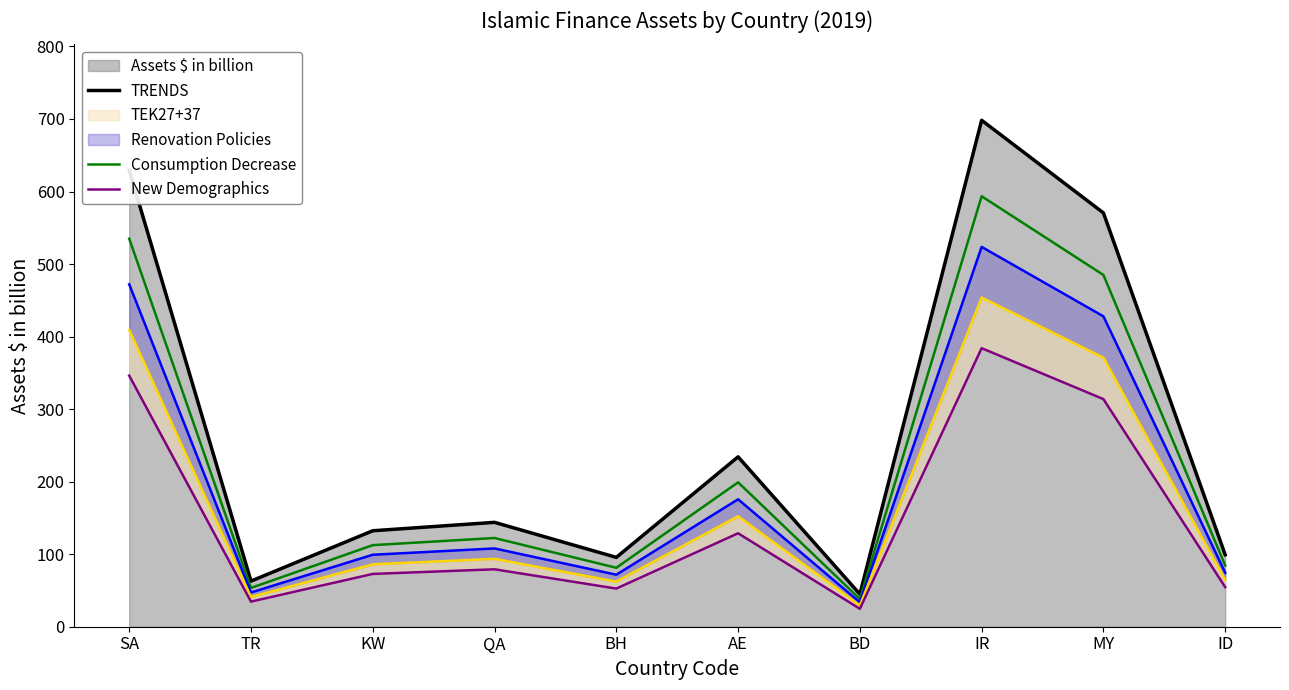

True or false: Consumption Decrease and Renovation Policies cross at least once.

False